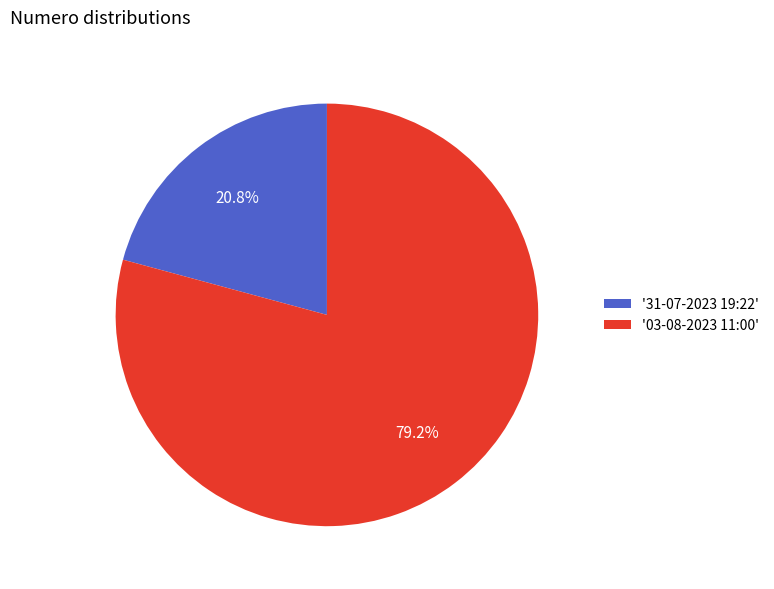

What is the ratio of the value at '03-08-2023 11:00' to the value at '31-07-2023 19:22'?

3.8